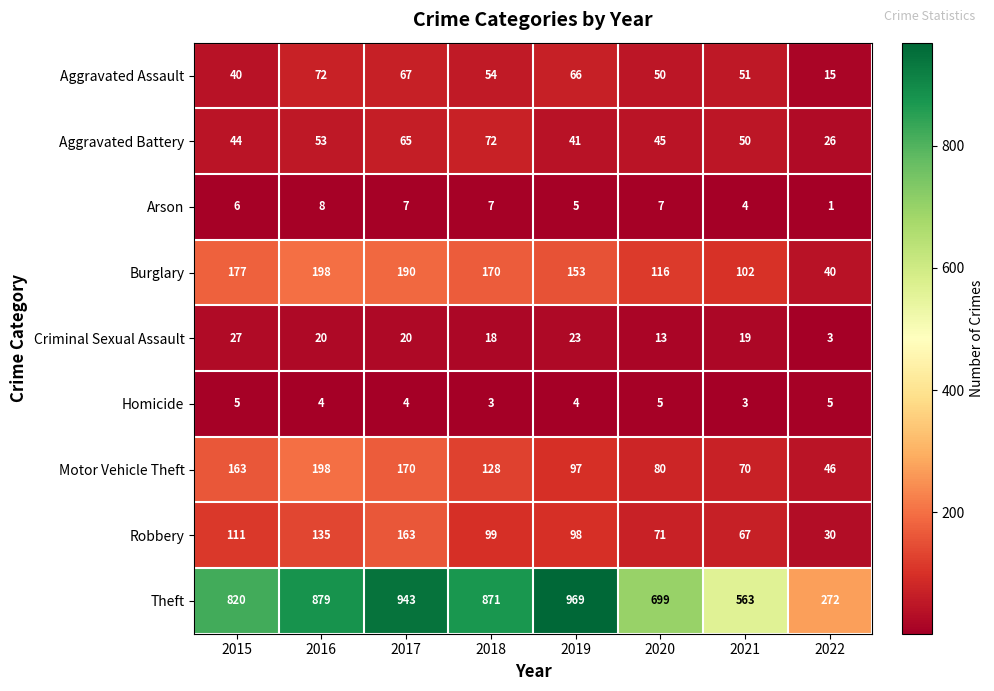

What is the spread (max minus min) of values at 2016?

875